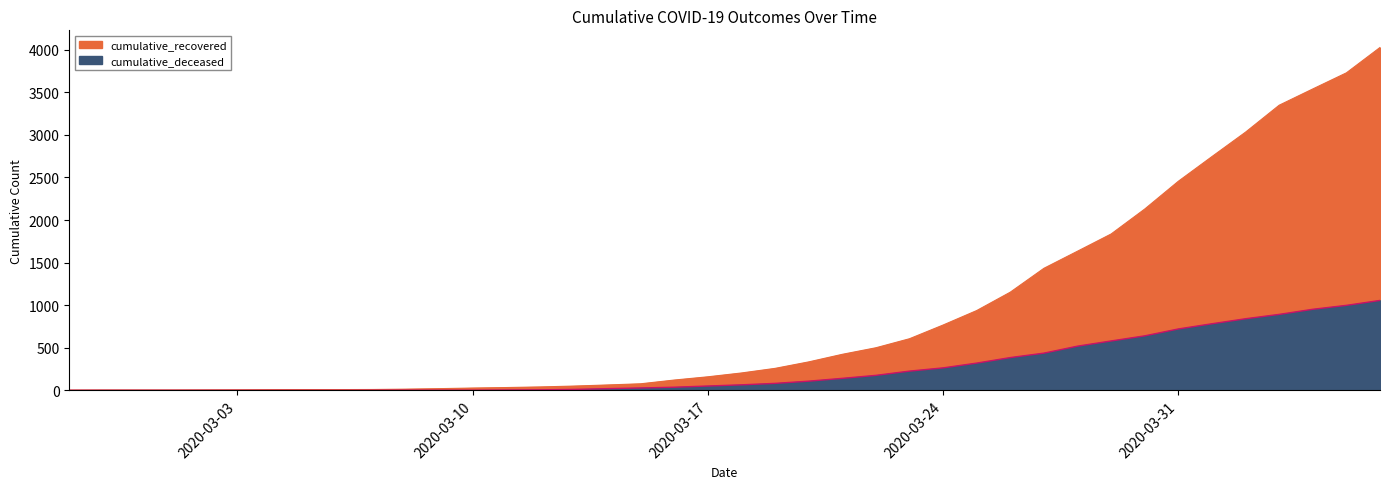

True or false: cumulative_recovered and cumulative_deceased intersect in this chart.

False